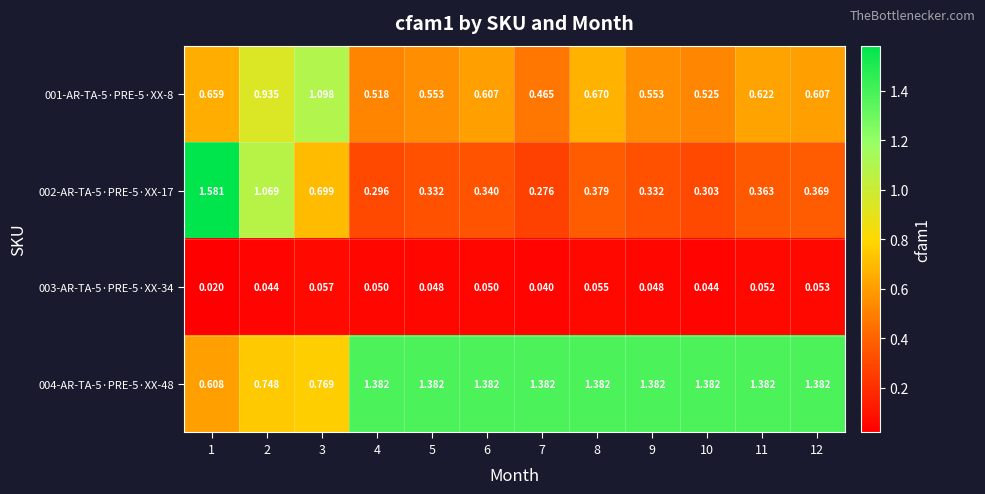

Is the value of 002-AR-TA-5·PRE-5·XX-17 at 2 greater than the value of 004-AR-TA-5·PRE-5·XX-48 at 5?

No